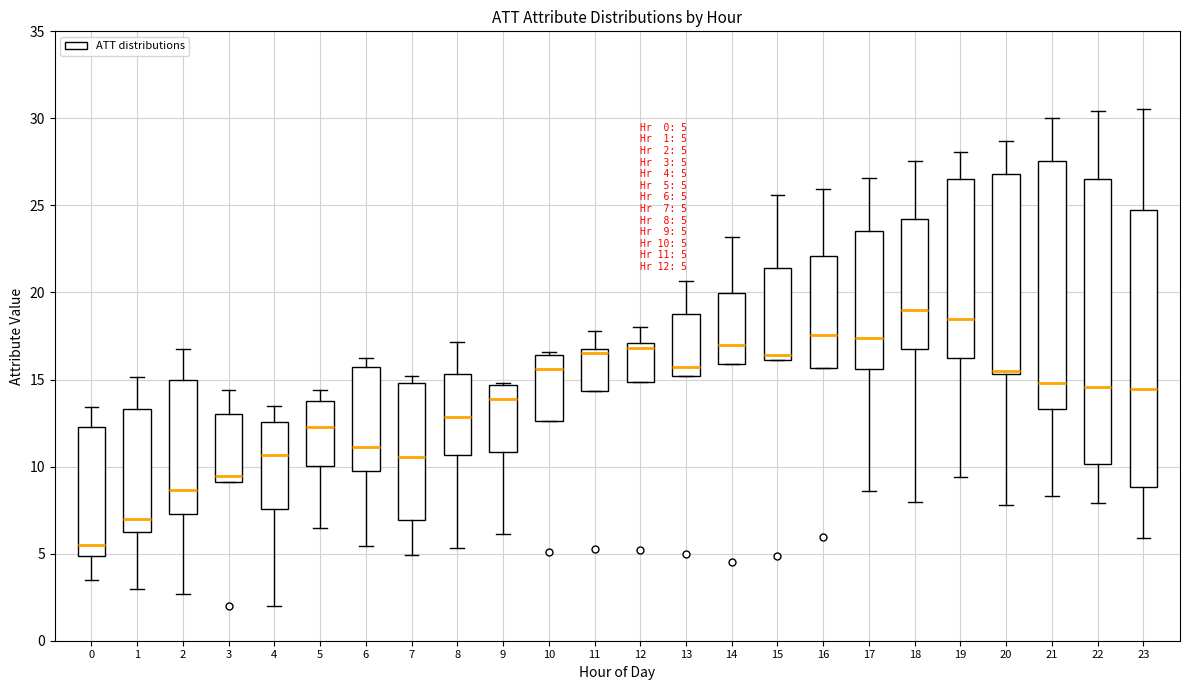

Which box has the lowest median line?

0